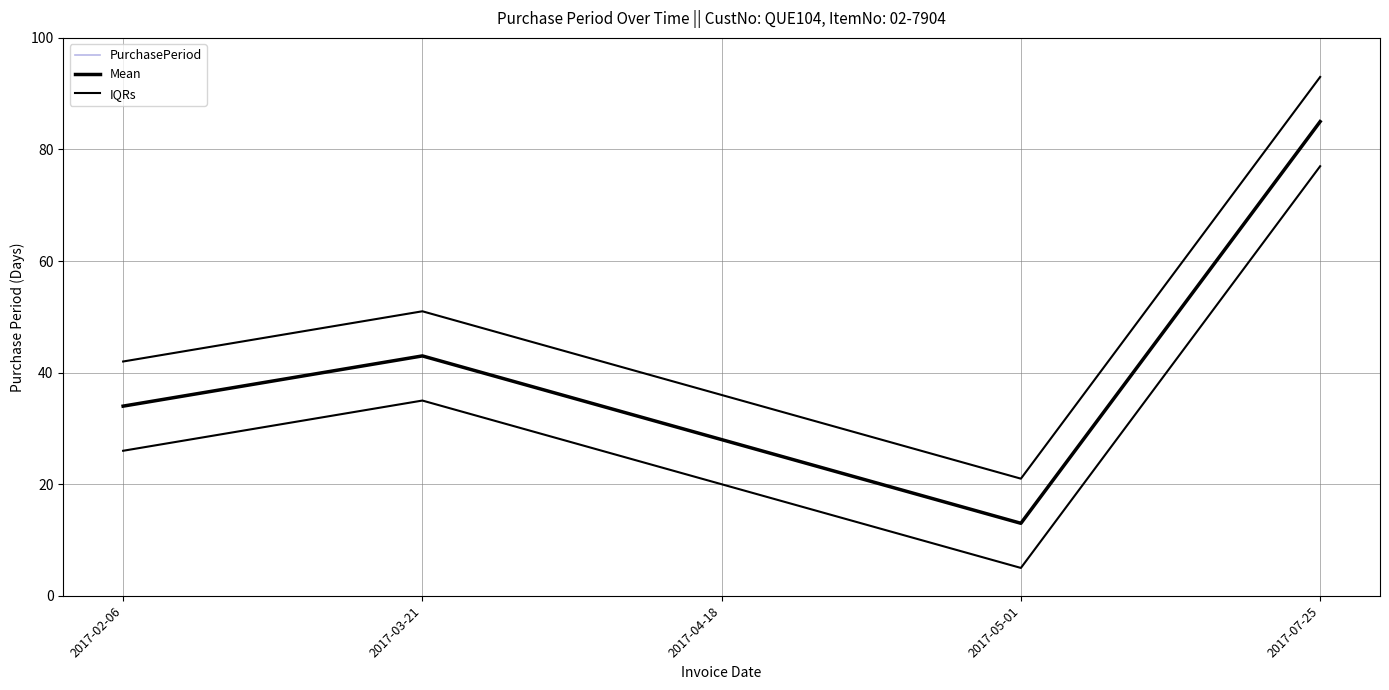

Between 2017-02-06 and 2017-05-01, which is larger?

2017-02-06